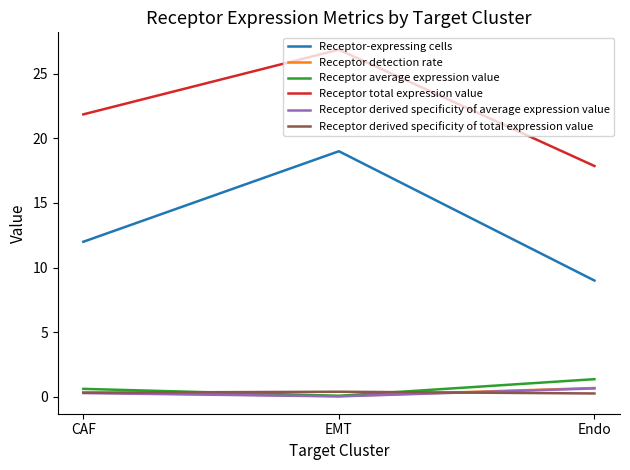

Is it true that Receptor-expressing cells equals 19.0 at EMT?

True